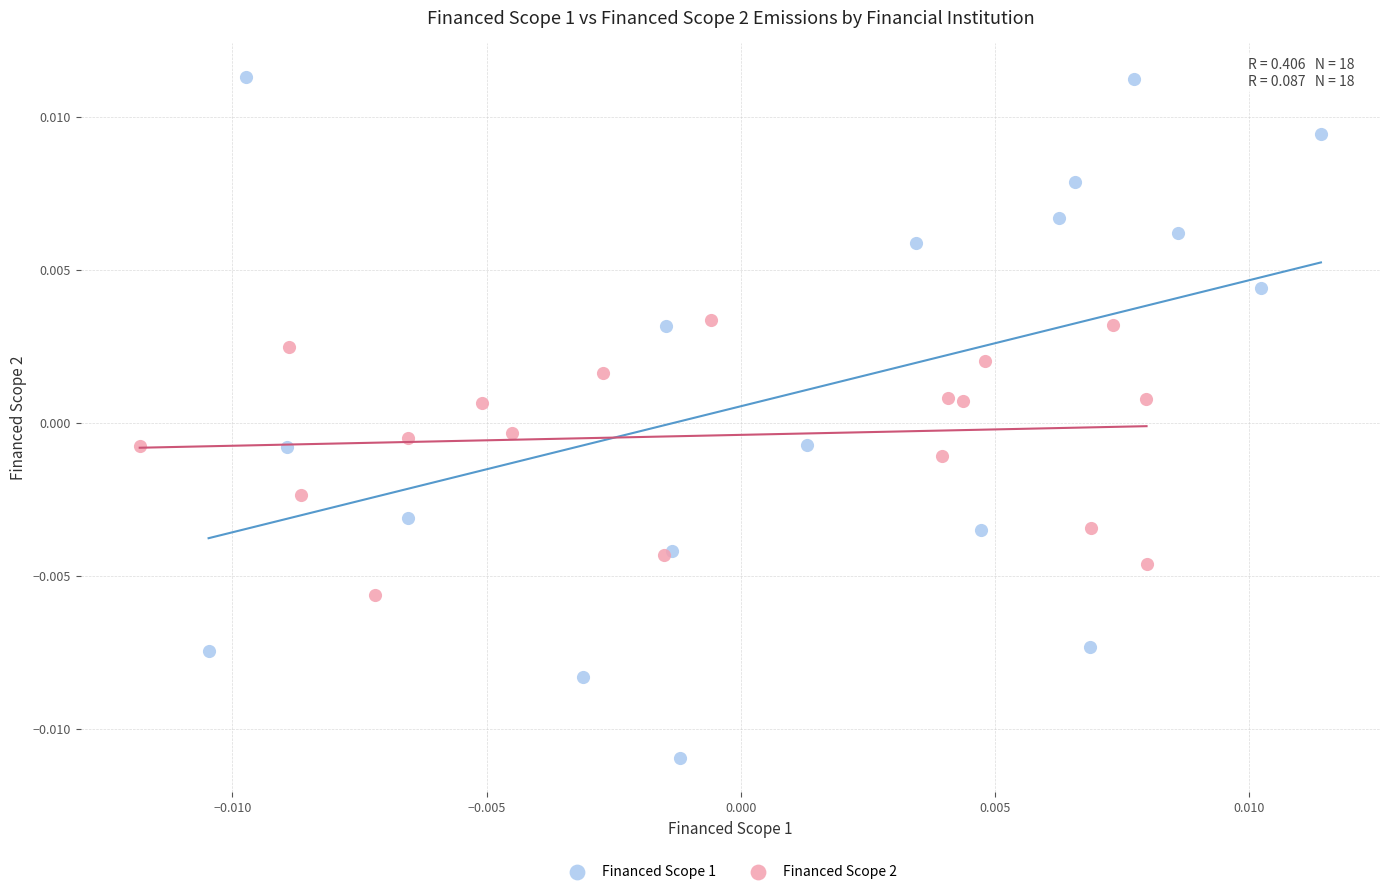

What are all the series names shown in the legend?

Financed Scope 1, Financed Scope 2